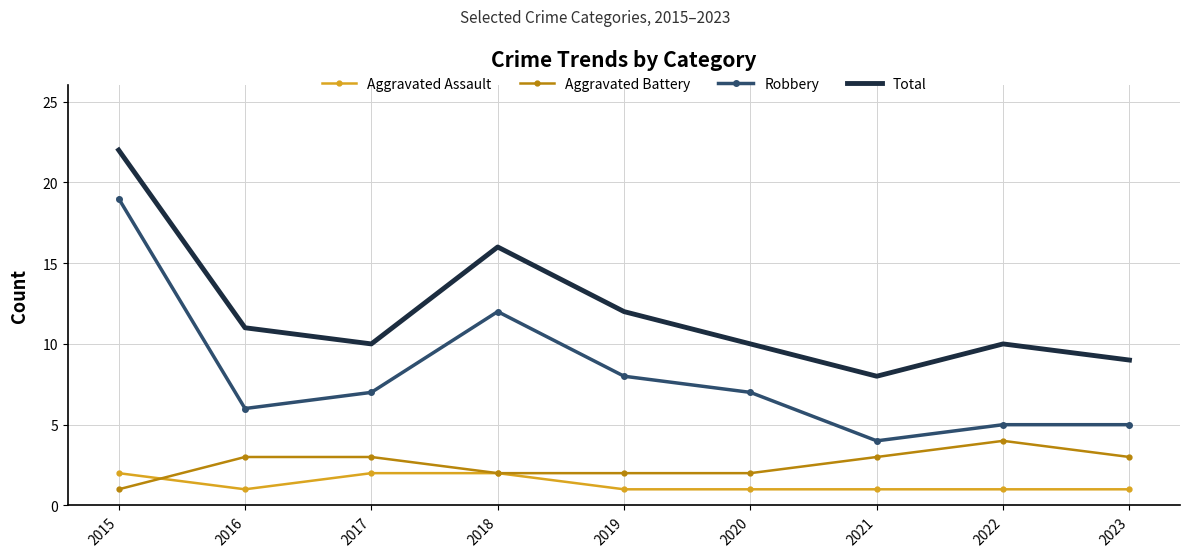

What is the lowest value of the Robbery series?

4